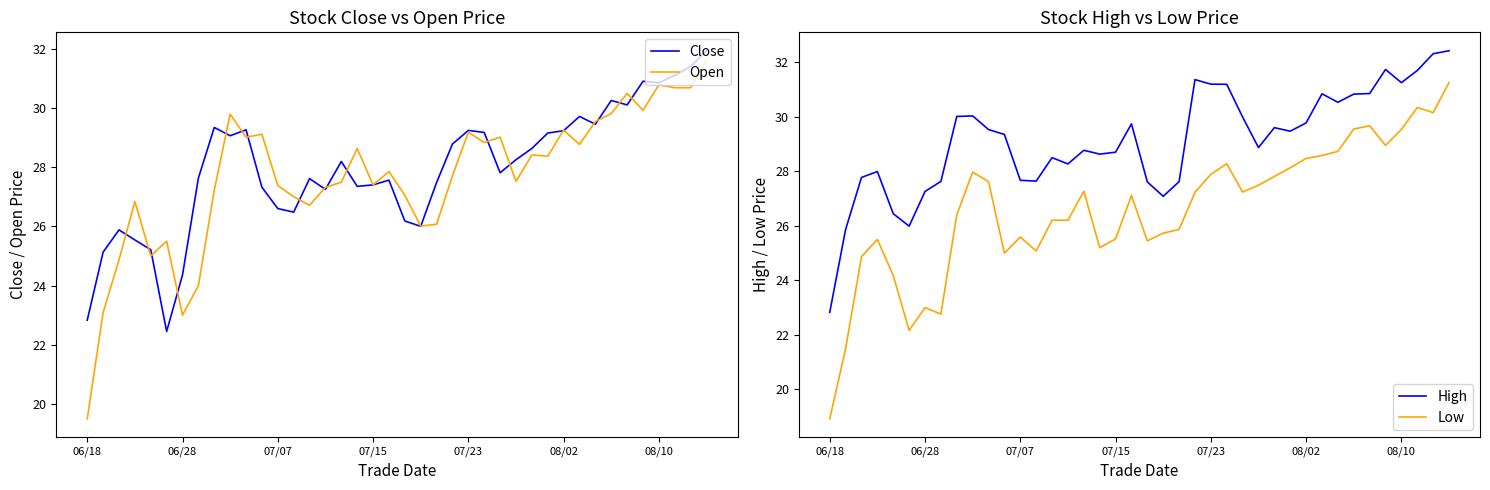

In Low, how many points are higher than both neighbors (excluding endpoints)?

9